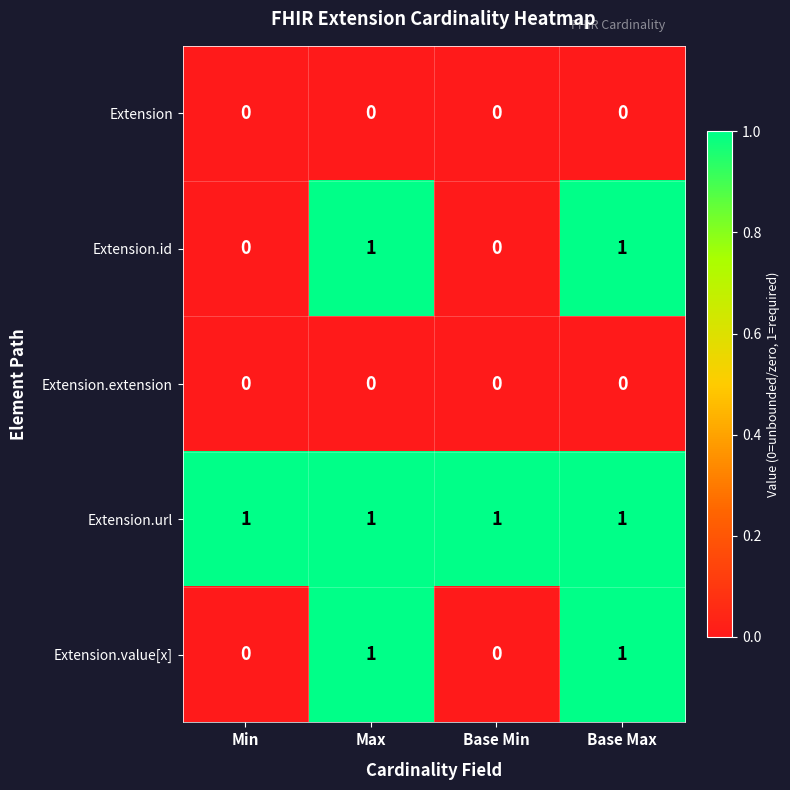

Is the value of Extension.url at Min greater than the value of Extension.id at Base Min?

Yes